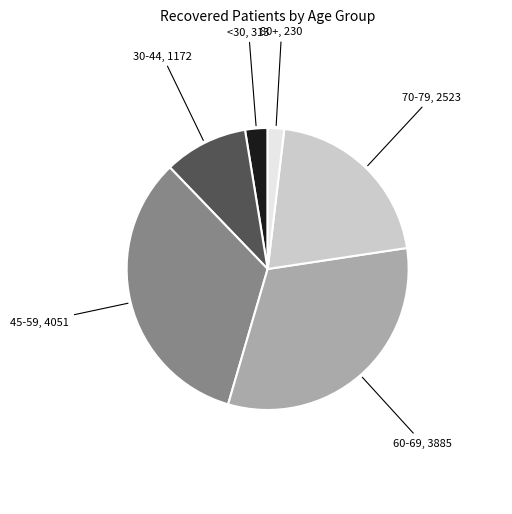

Count the number of slices in the pie.

6